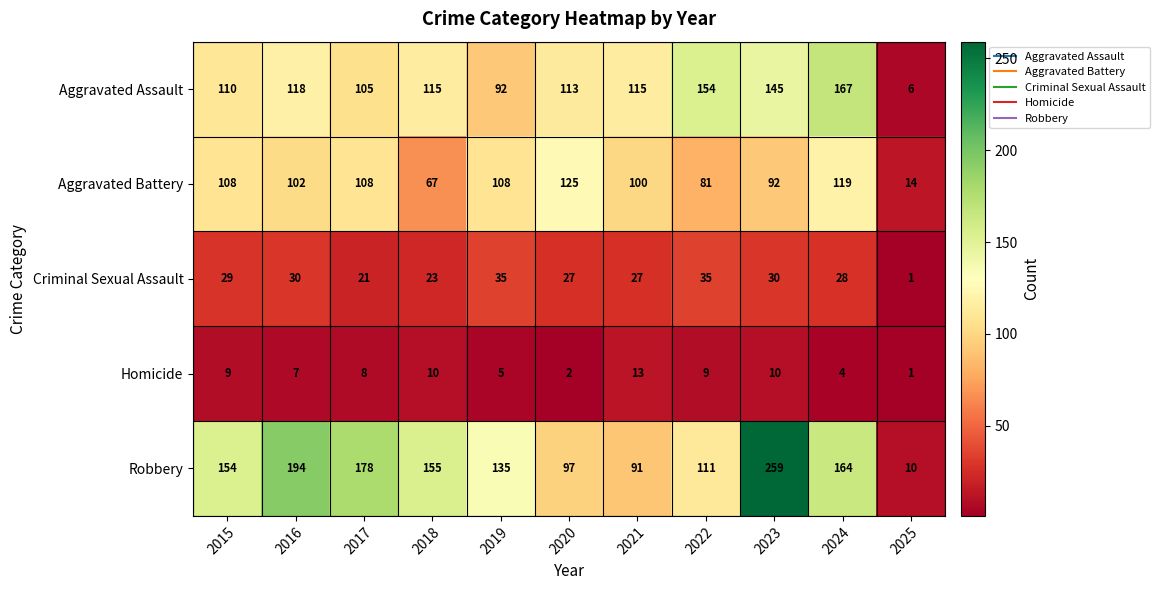

How many data points in Homicide are less than 8?

5